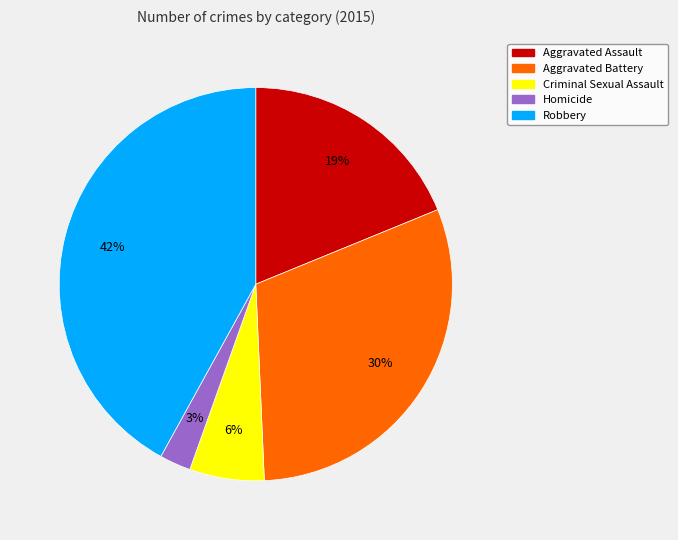

Does any single category account for the majority?

No